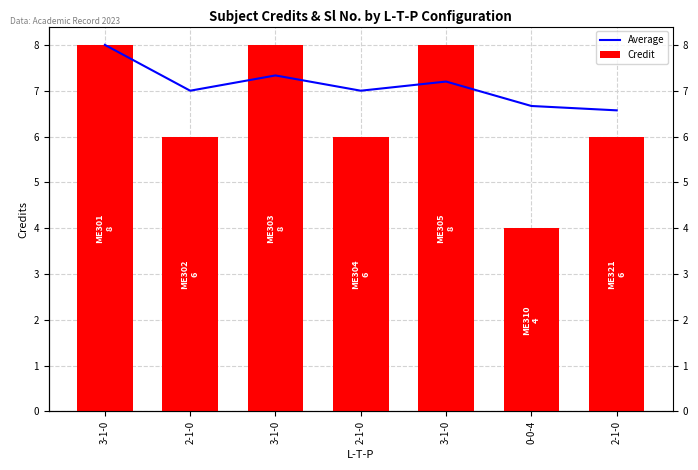

How many series are shown in this chart?

2